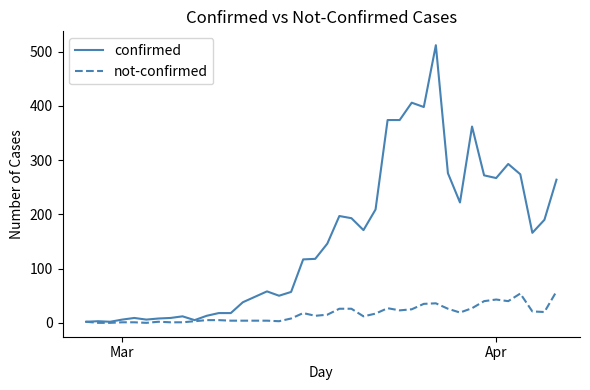

How many lines are shown in the chart?

2